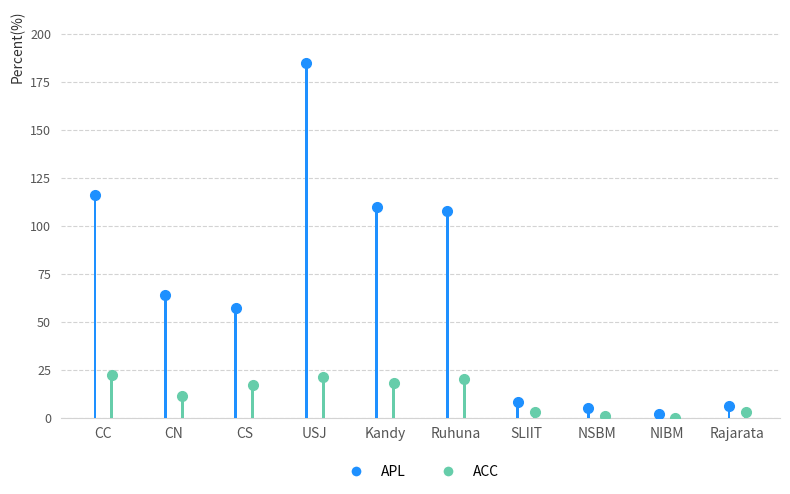

Between NSBM and CN, which is larger?

CN